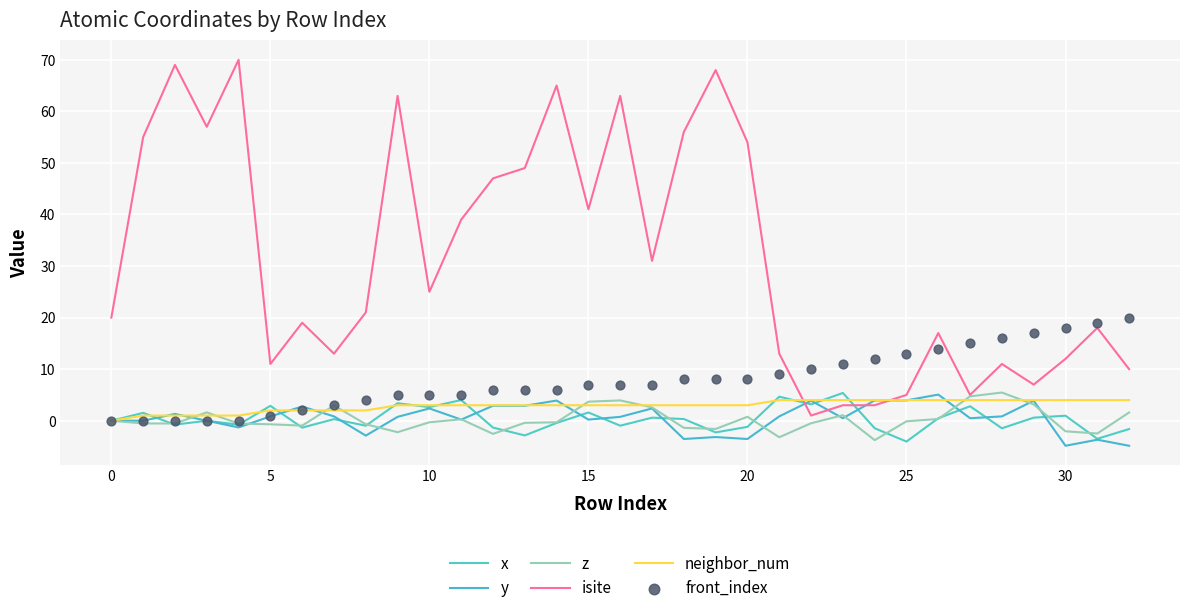

Is the value of y at 25 greater than the value of front_index at 13?

No